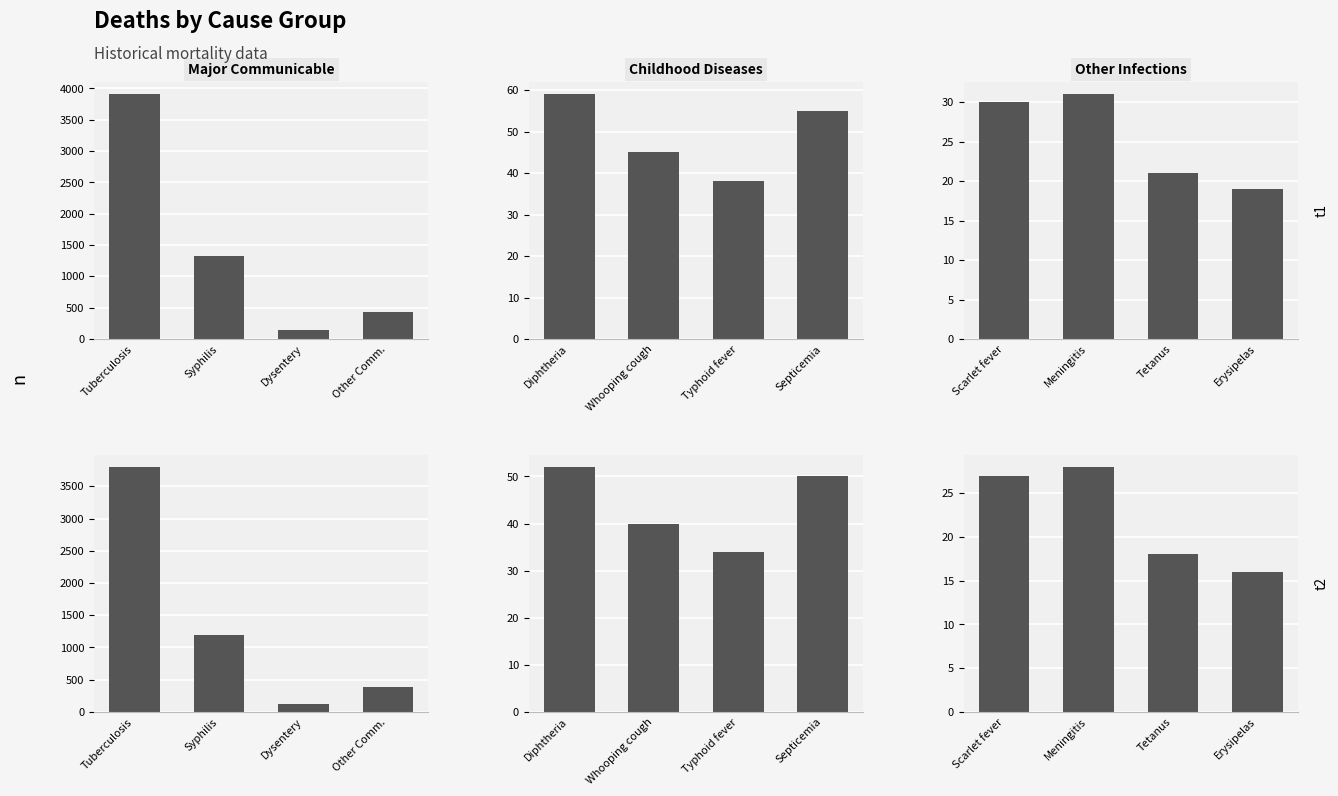

Is it true that Major Communicable equals 120 at Dysentery?

True